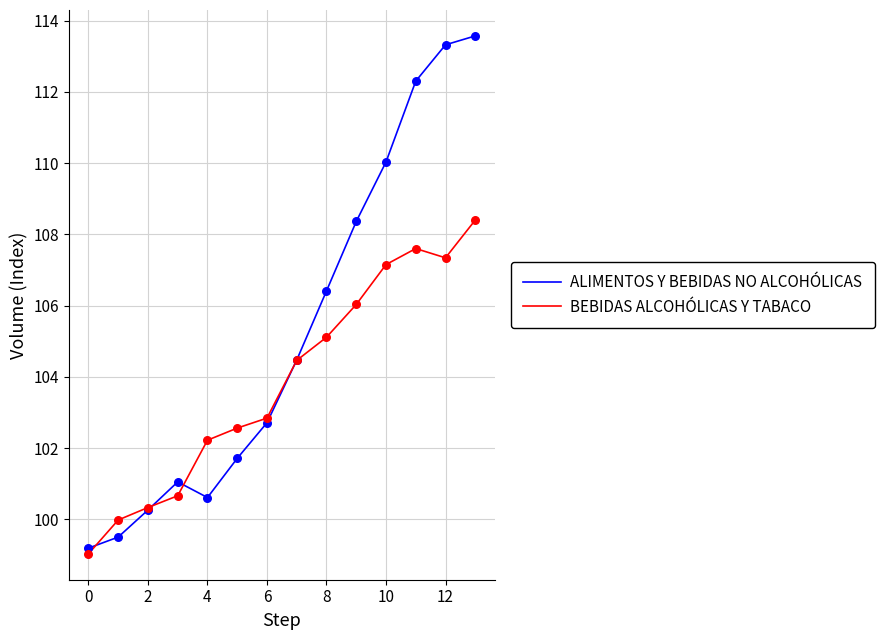

What is the maximum value for ALIMENTOS Y BEBIDAS NO ALCOHÓLICAS?

113.6